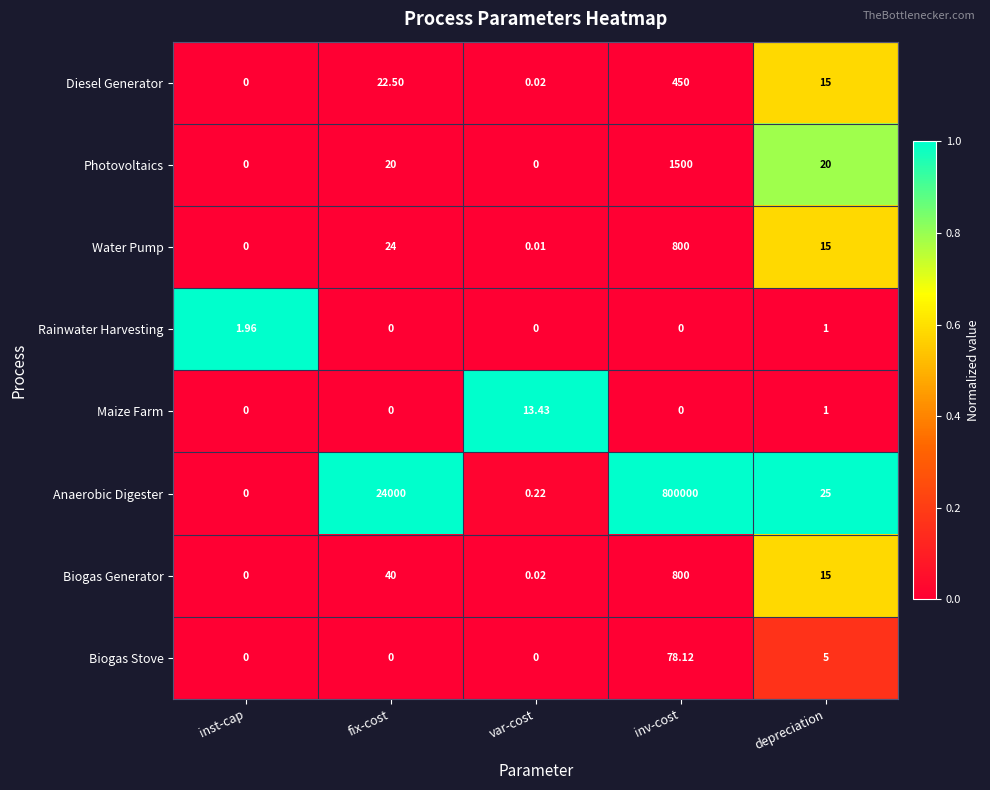

Count the number of categories in the chart.

5